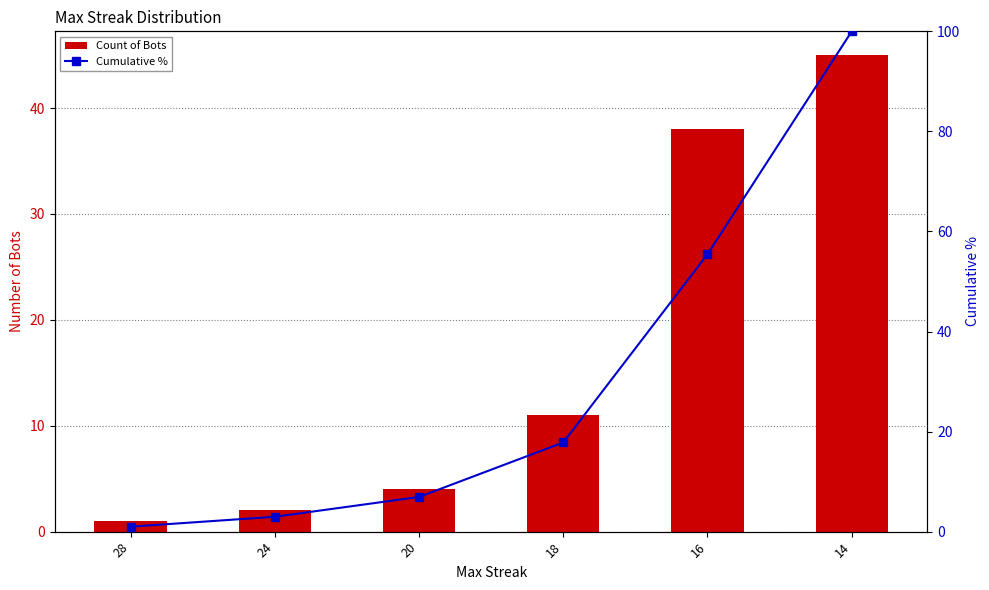

What is the average value of the Count of Bots series?

16.8